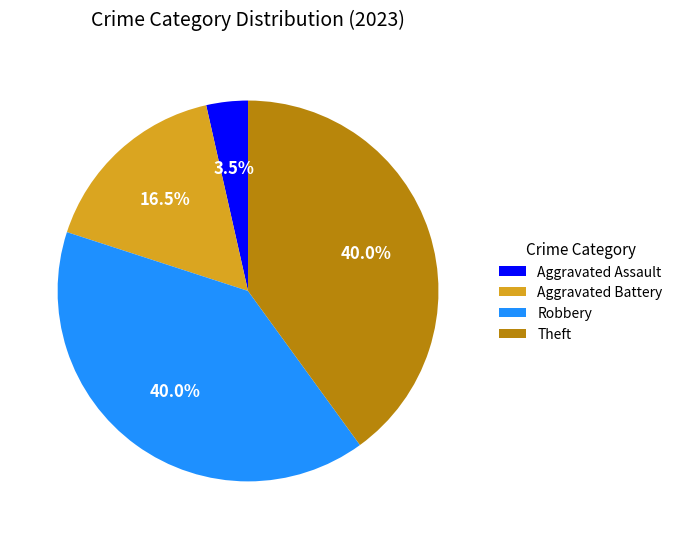

True or false: Robbery accounts for 40% of the total.

True